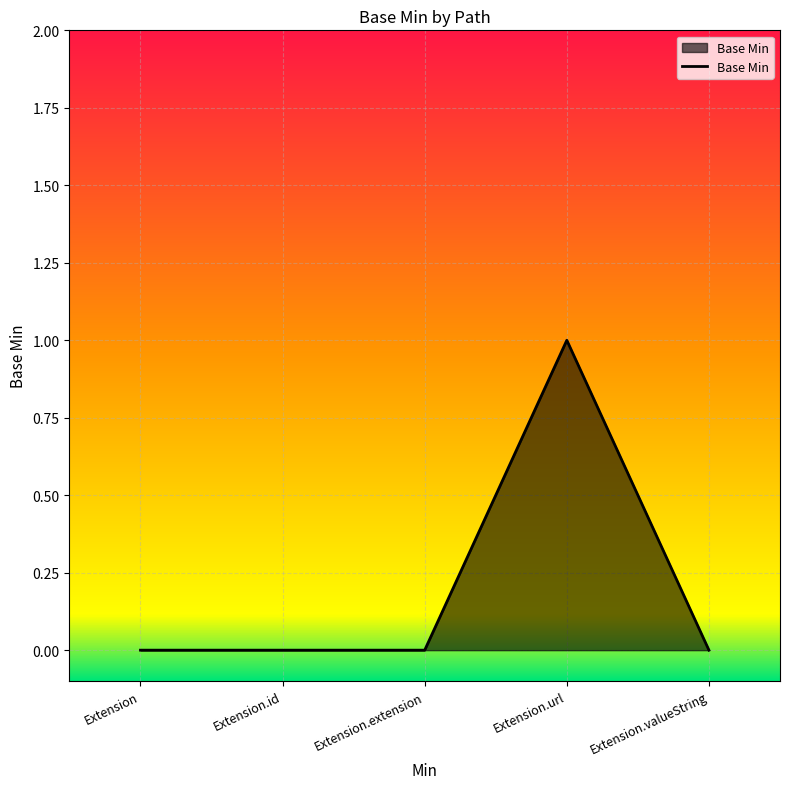

Reading left to right, transcribe all the data shown in this chart.

Extension=0	Extension.id=0	Extension.extension=0	Extension.url=1	Extension.valueString=0